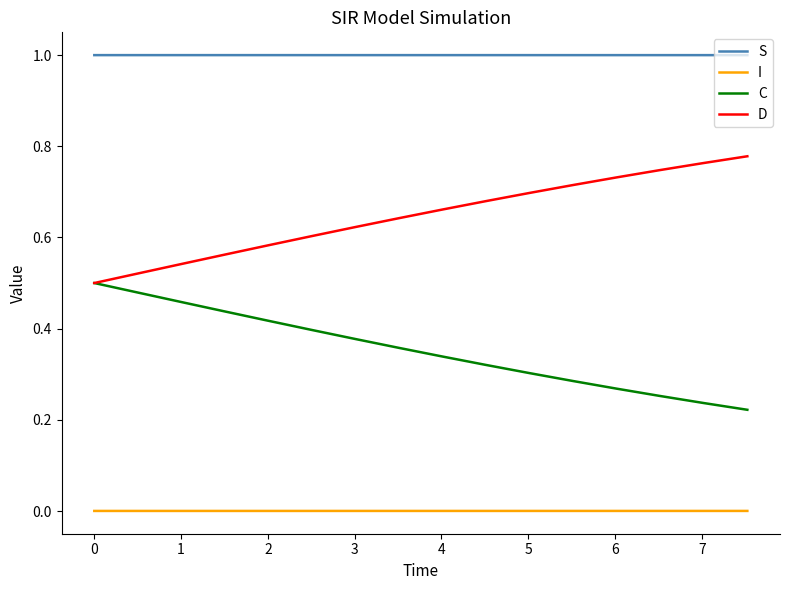

True or false: C and I cross at least once.

False